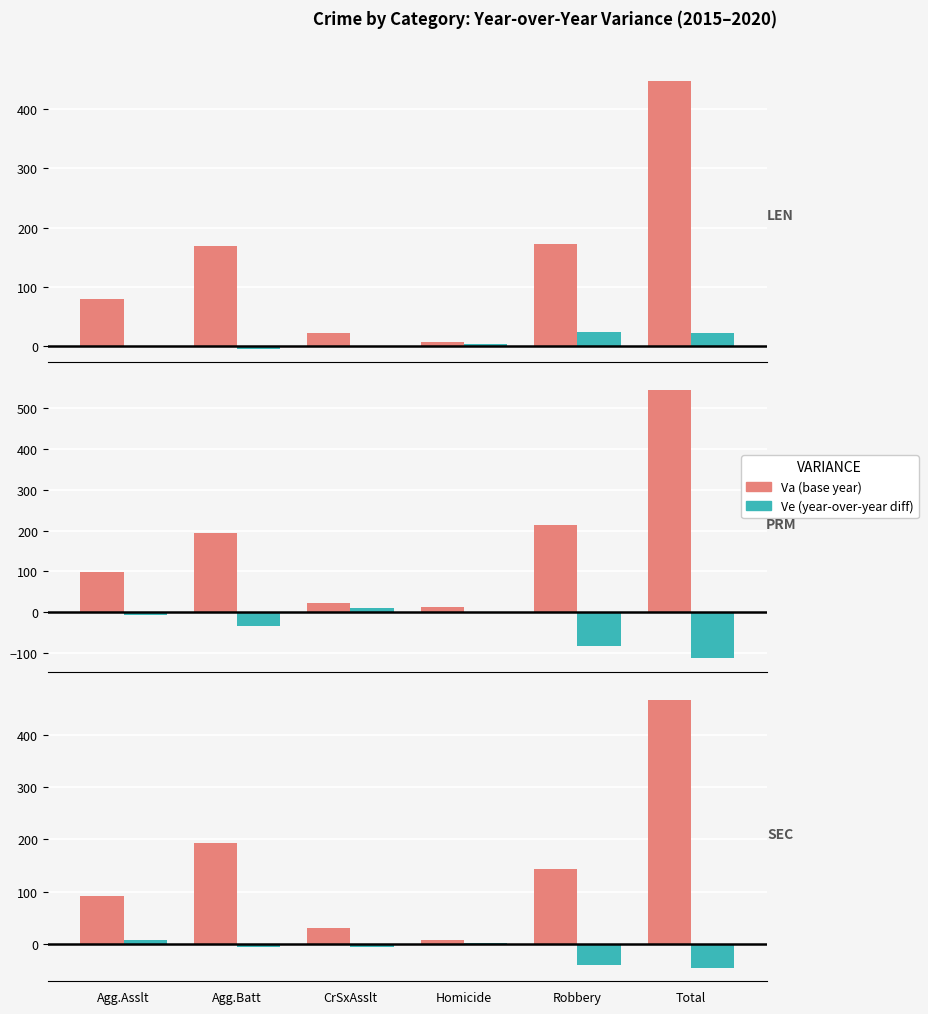

True or false: 2015 has a value of 134 at Agg.Asslt.

False